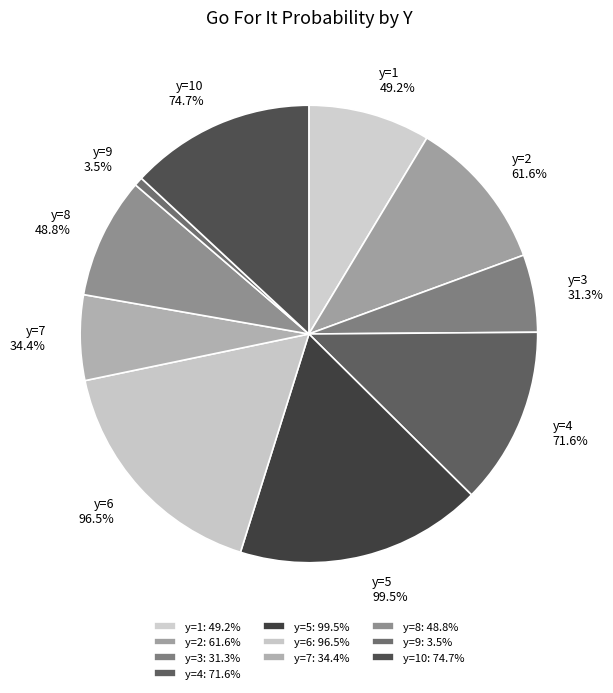

Rank the categories by value from lowest to highest.

y=9, y=3, y=7, y=8, y=1, y=2, y=4, y=10, y=6, y=5